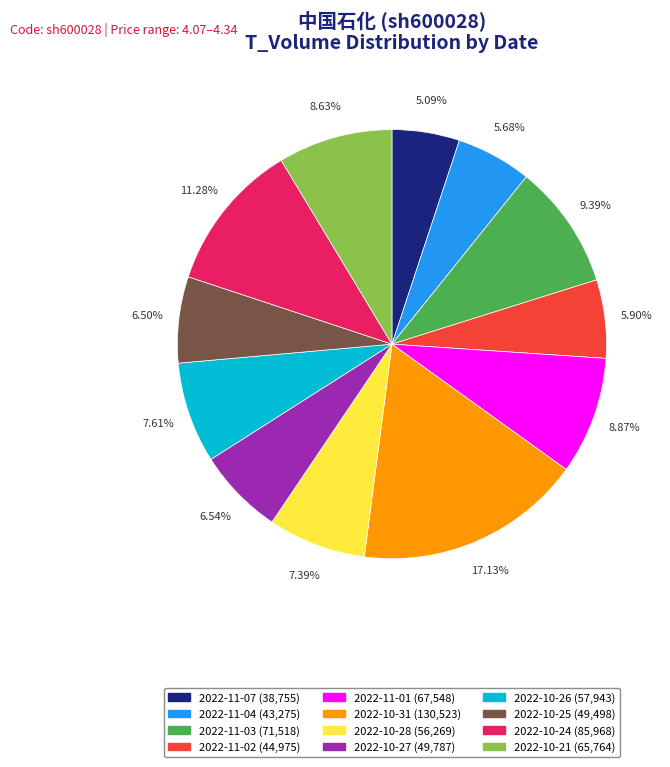

To the nearest percent, what portion does 2022-10-28 represent?

7%